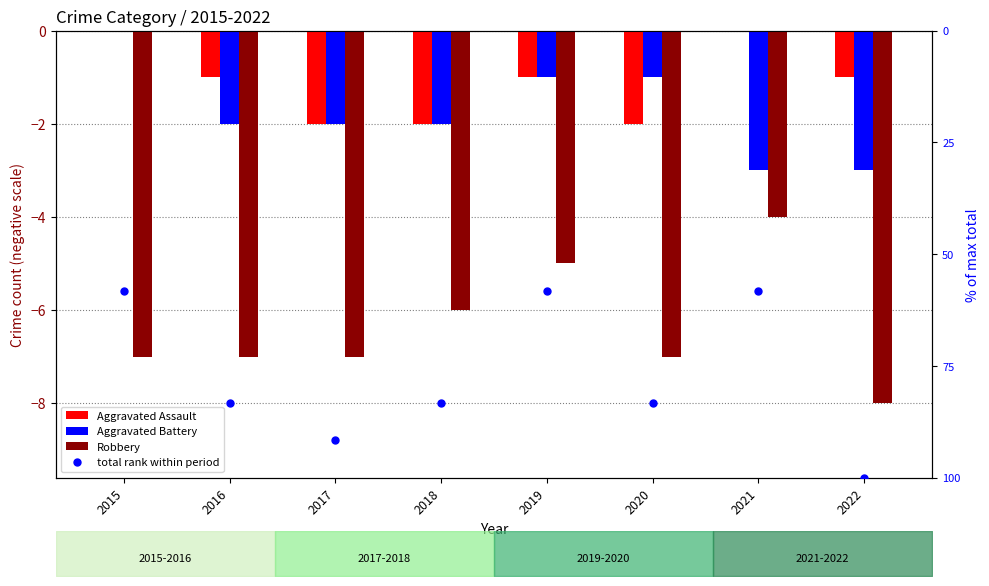

How many values in the Aggravated Battery series exceed -2?

3